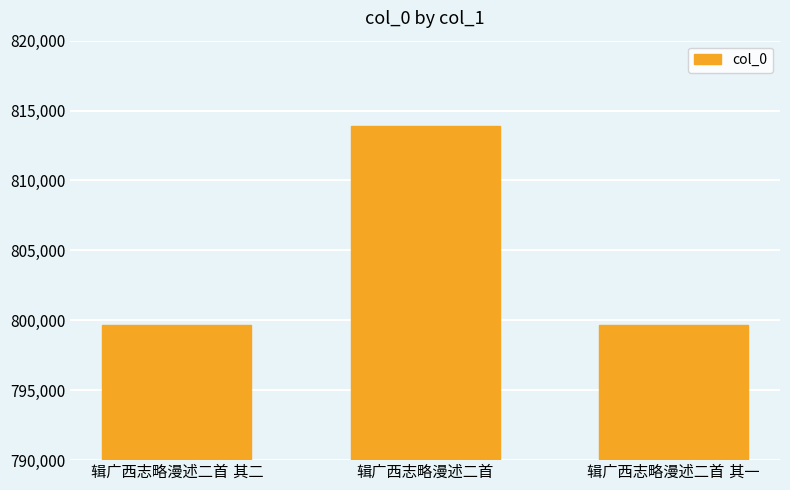

What is the maximum value shown in the chart?

813890